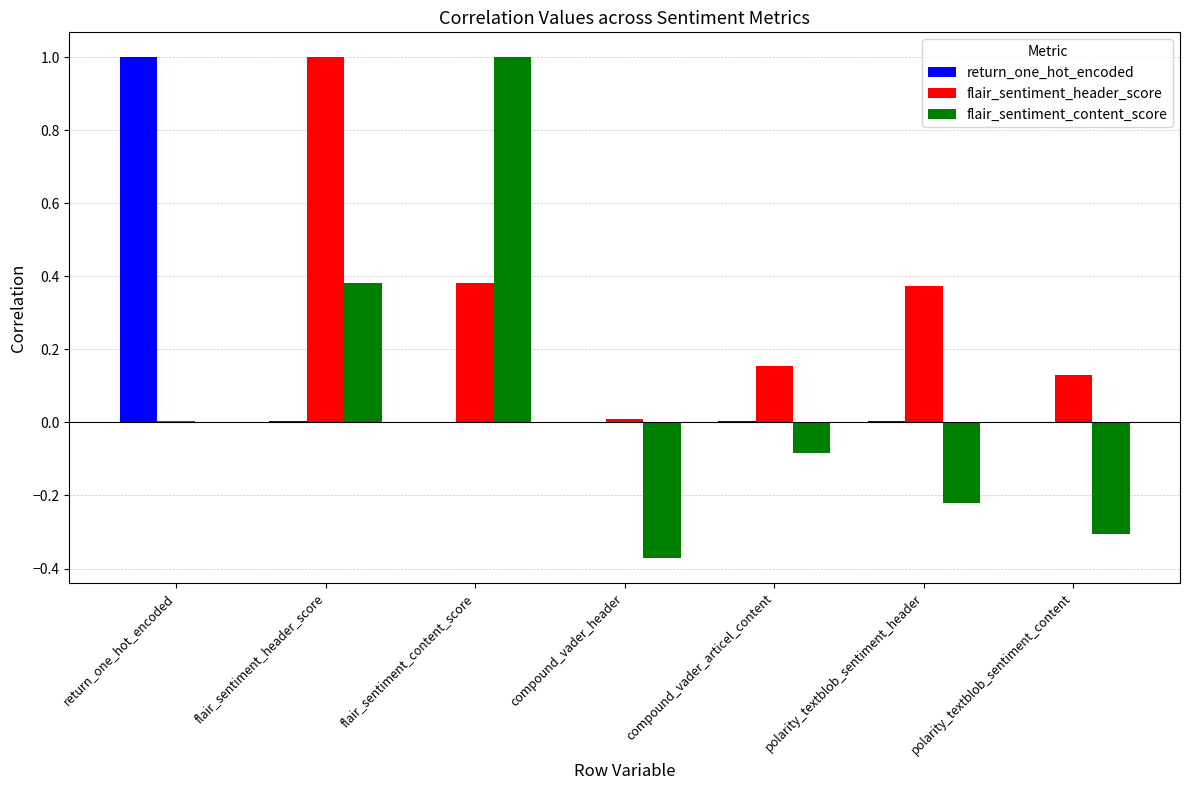

The value of return_one_hot_encoded at polarity_textblob_sentiment_header is 0.0. True or false?

True